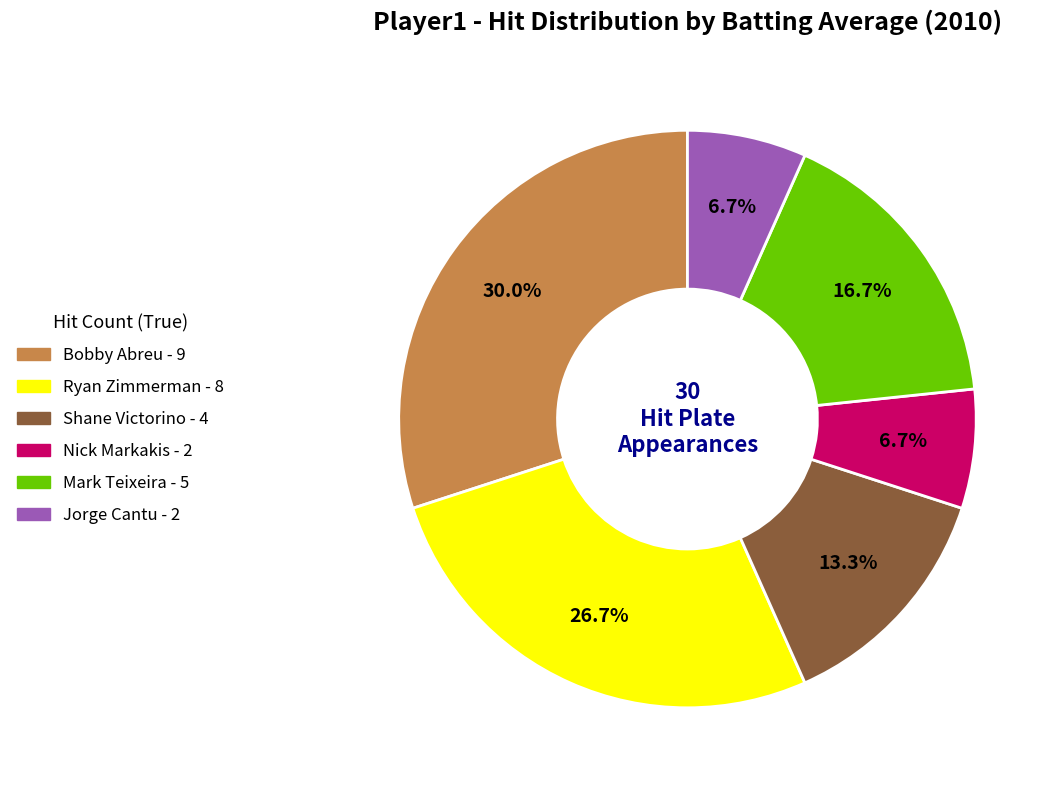

Is there a majority slice in this chart?

No